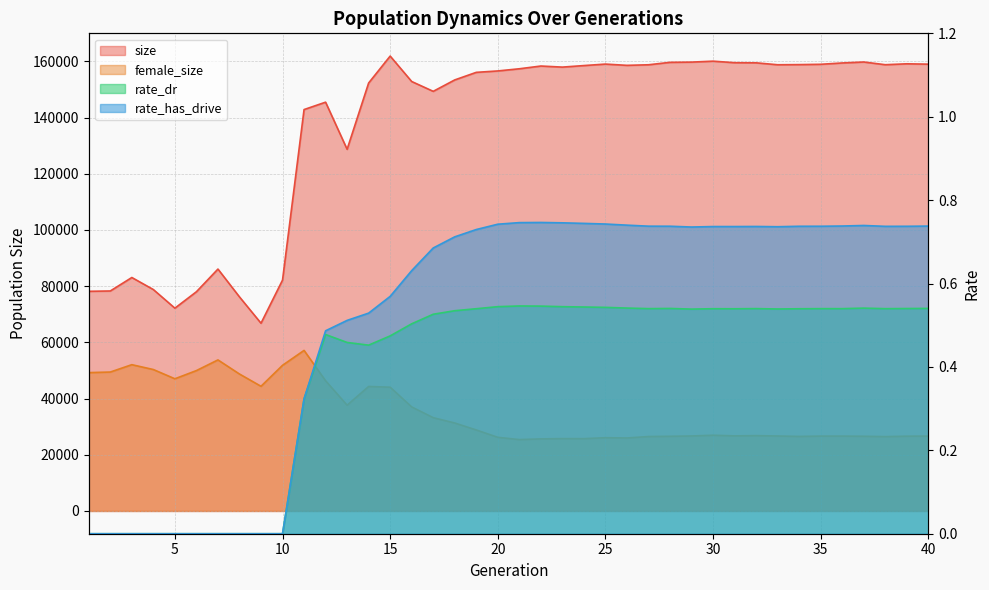

True or false: size and rate_has_drive cross at least once.

False